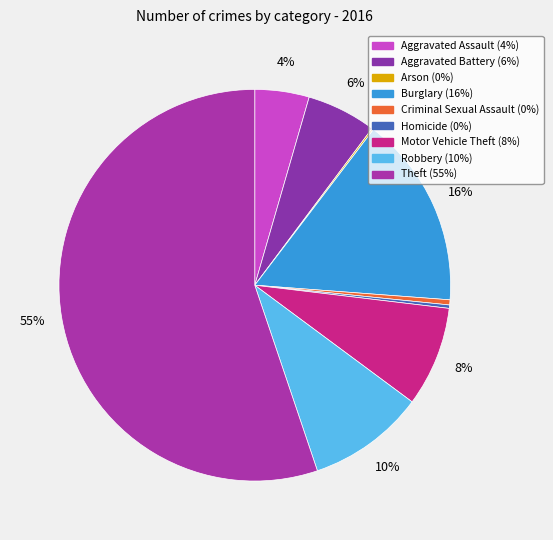

Combined, what portion of the pie is Burglary and Motor Vehicle Theft?

24.1%